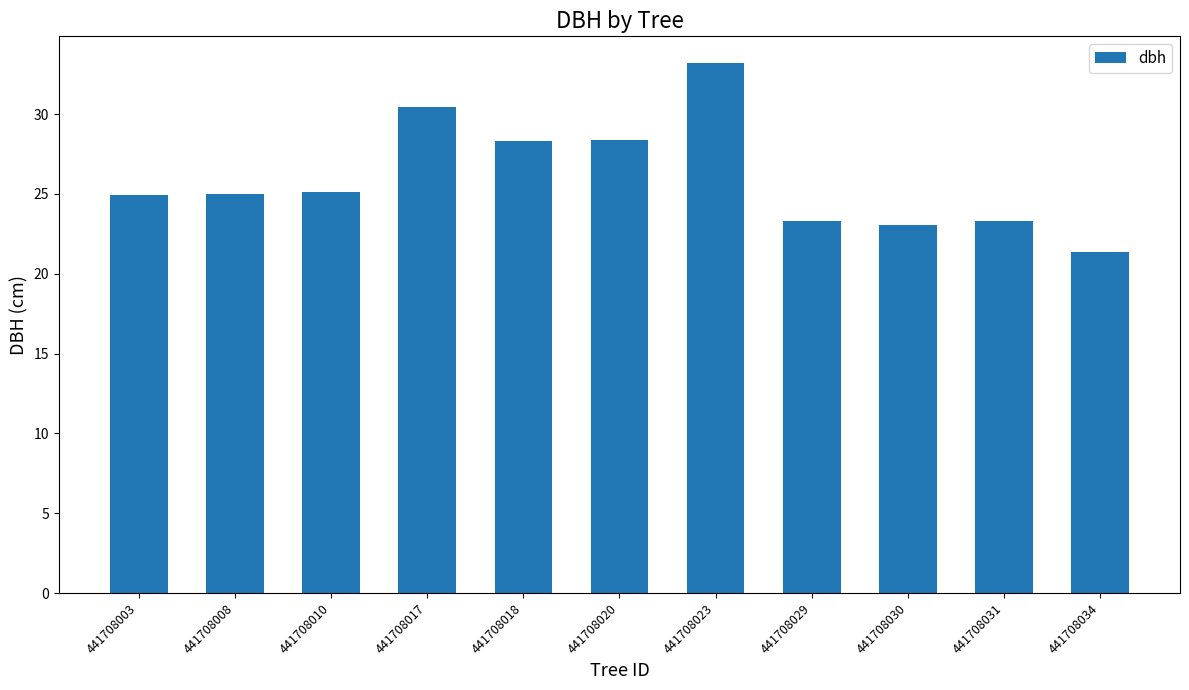

What is the change in value from 441708008 to 441708020?

+3.4